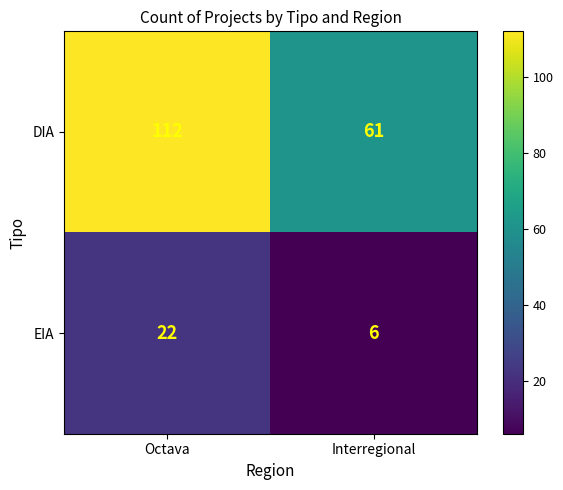

At which category is the sum across all series the highest?

Octava